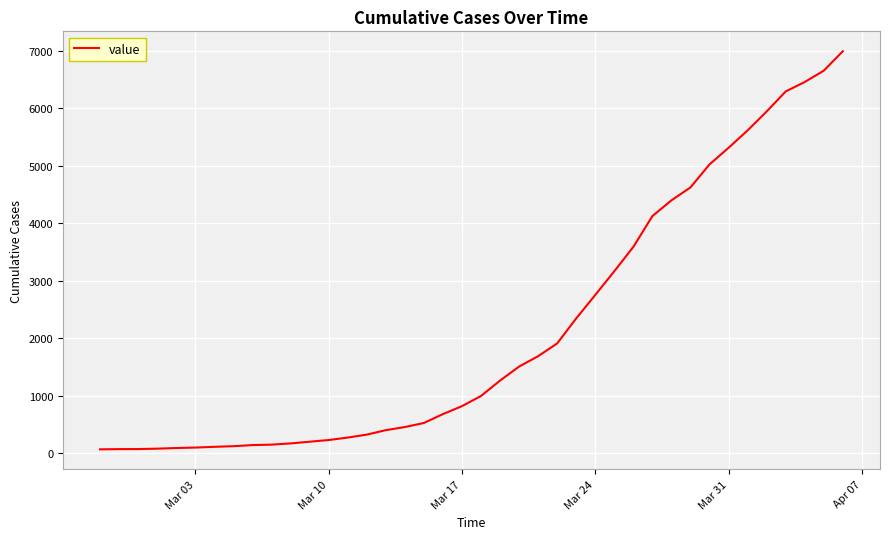

Count the number of data series in this chart.

1